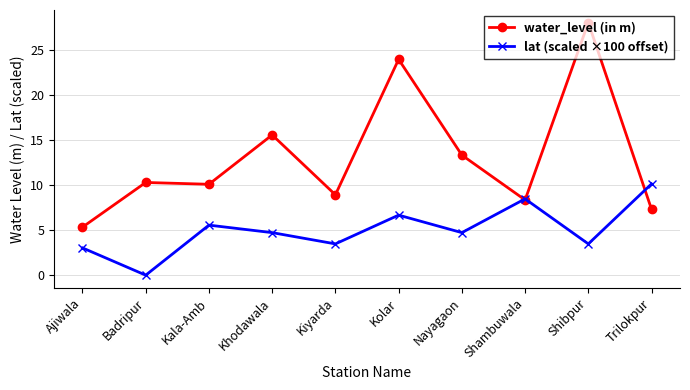

In lat (scaled ×100 offset), how many points are lower than both neighbors (excluding endpoints)?

4